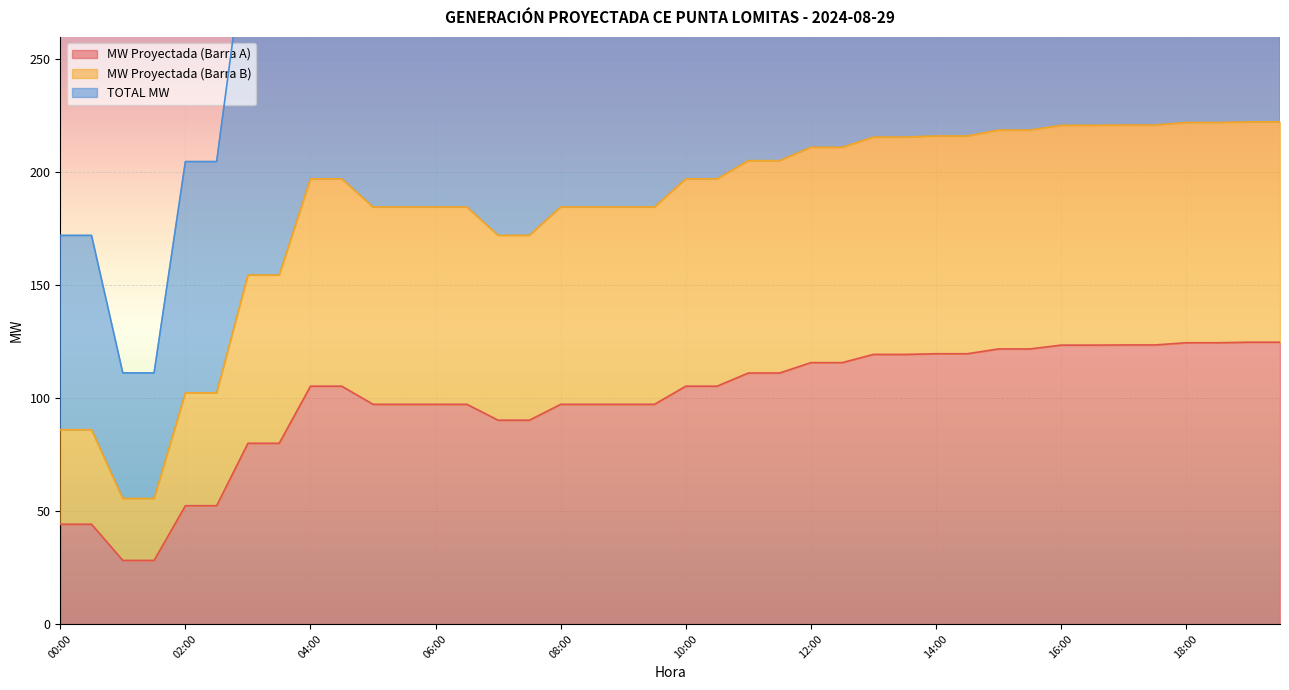

The value of TOTAL MW at 11:30 is 410.4. True or false?

True